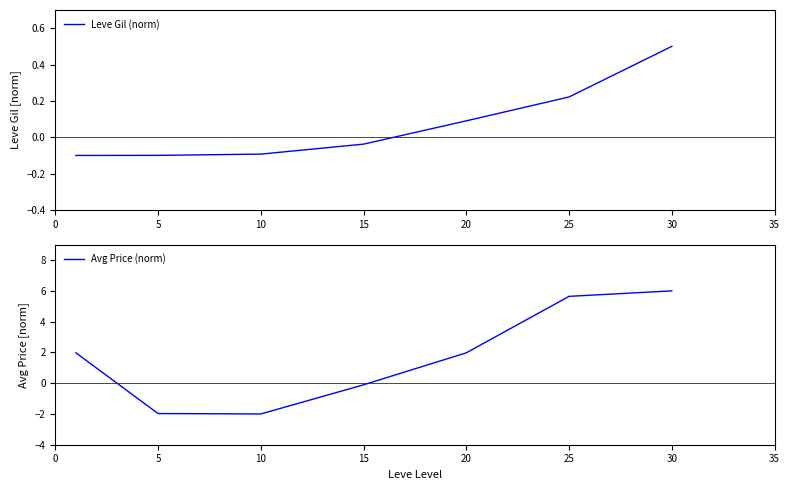

The value of Avg Price (norm) at 20 is 1.2. True or false?

False